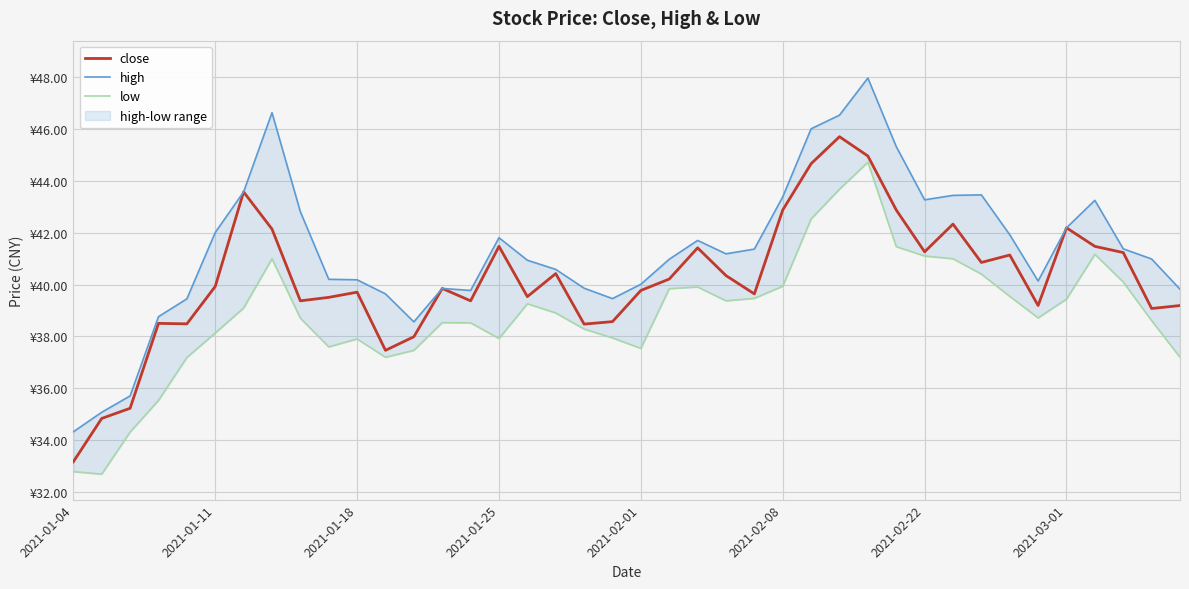

What is the maximum value for low?

44.7